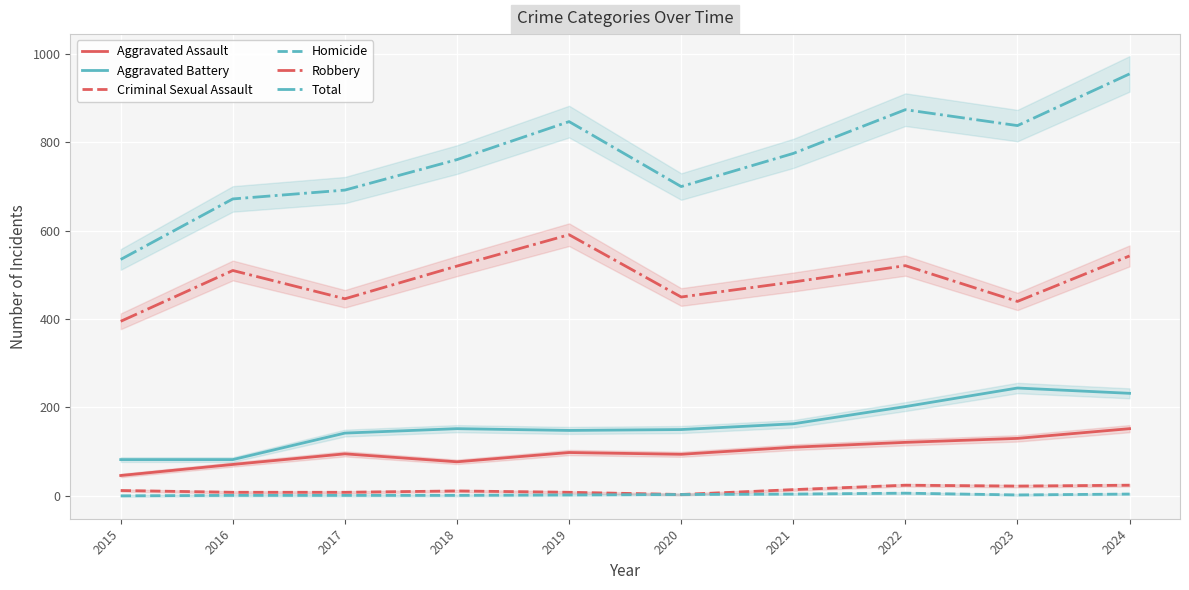

Is this an area chart (filled region under the line)?

No